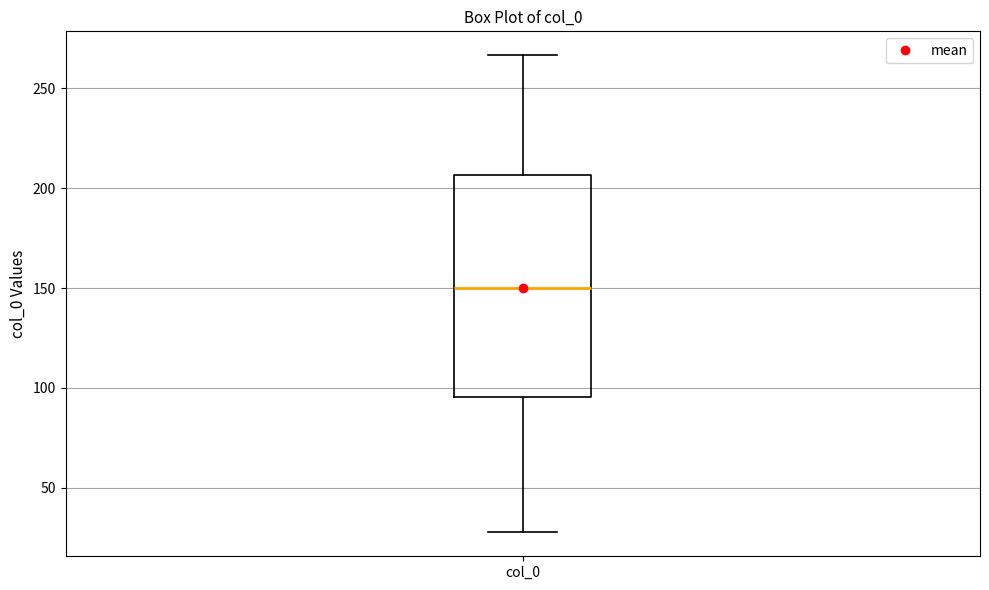

Read this box plot against the y-axis: the position of the median line, the range covered by the box, and the ends of both whiskers. The values are not printed on the chart, so give them approximately, as read against the axis.

median 150, box 95 to 205, whiskers 30 to 265